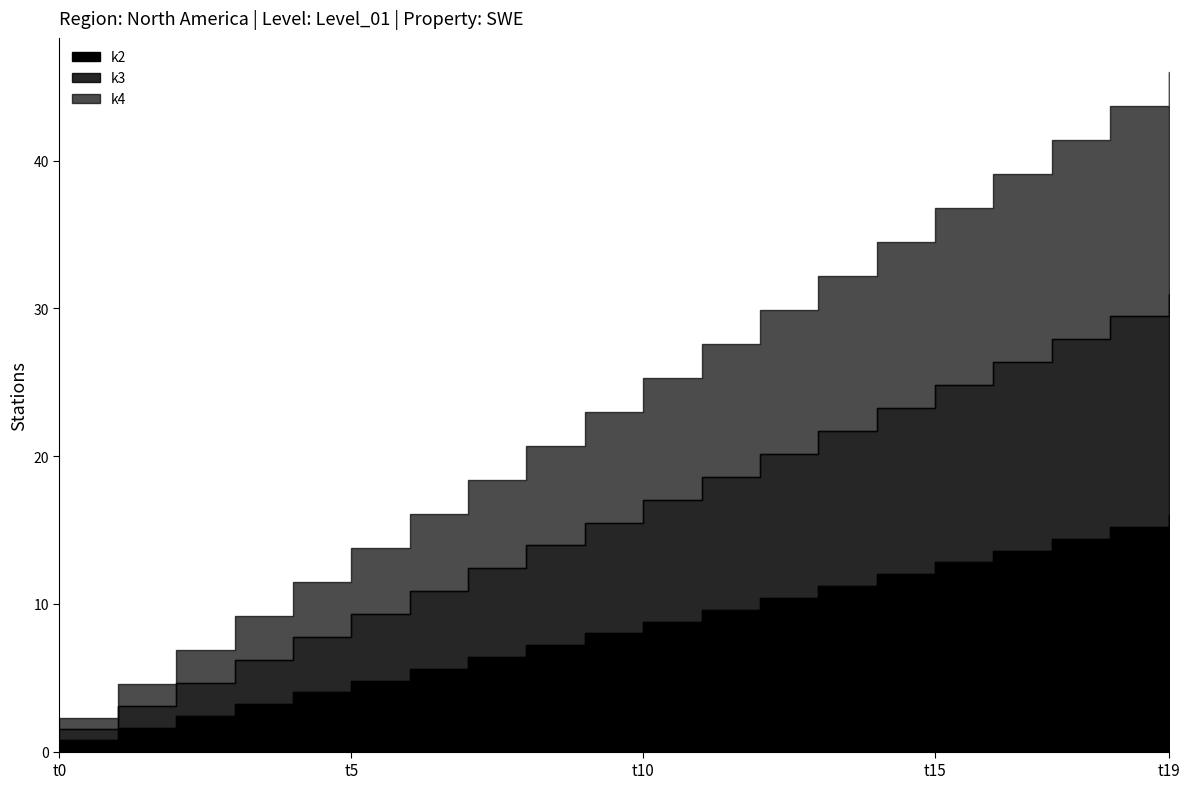

True or false: k2 has more than 0 interior local peaks.

False